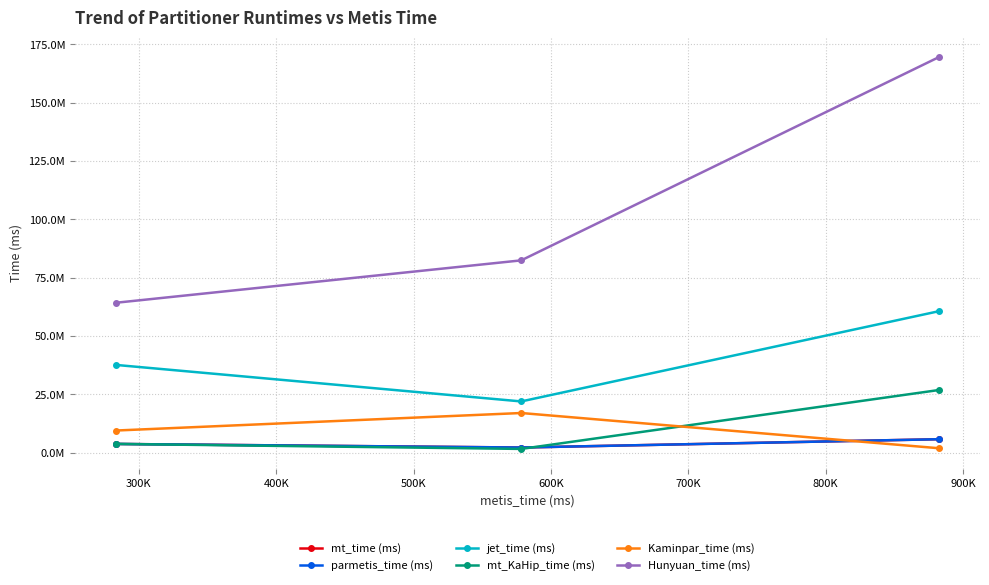

At how many categories does at least one series exceed 39846054?

3